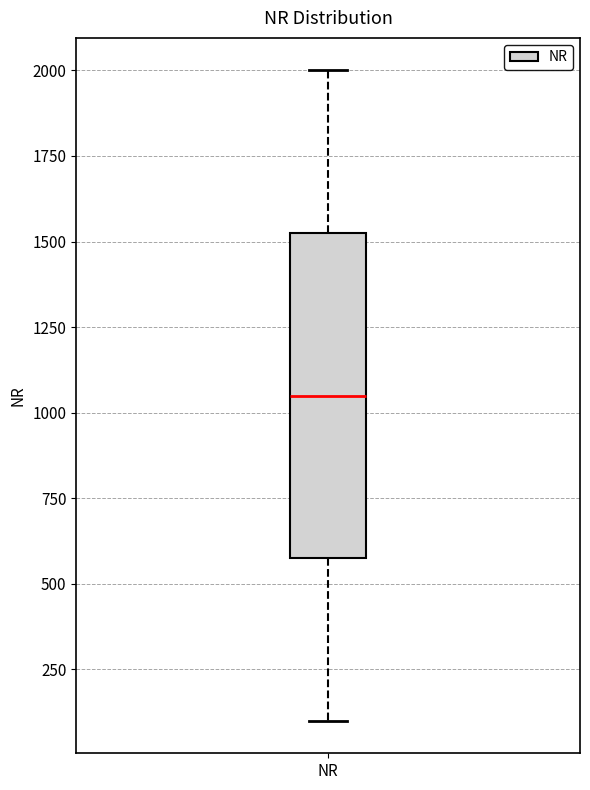

Read this box plot against the y-axis: the position of the median line, the range covered by the box, and the ends of both whiskers. The values are not printed on the chart, so give them approximately, as read against the axis.

median 1050, box 600 to 1550, whiskers 100 to 2000